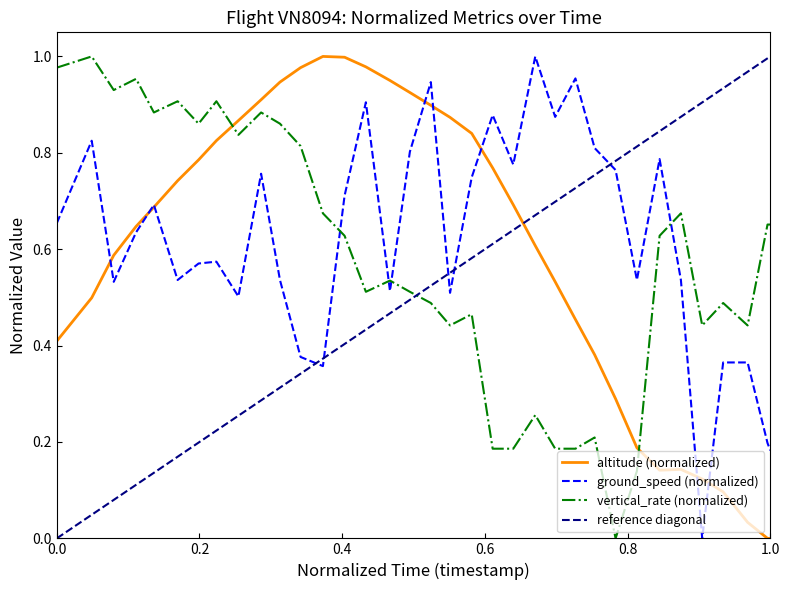

At how many categories does at least one series exceed 0?

35